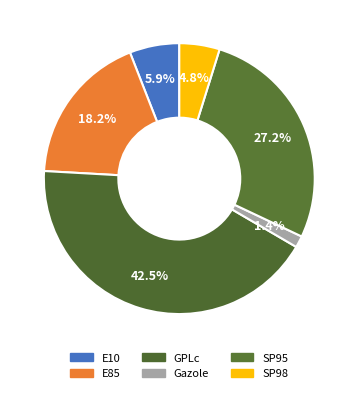

What is the smallest slice in the pie chart?

Gazole